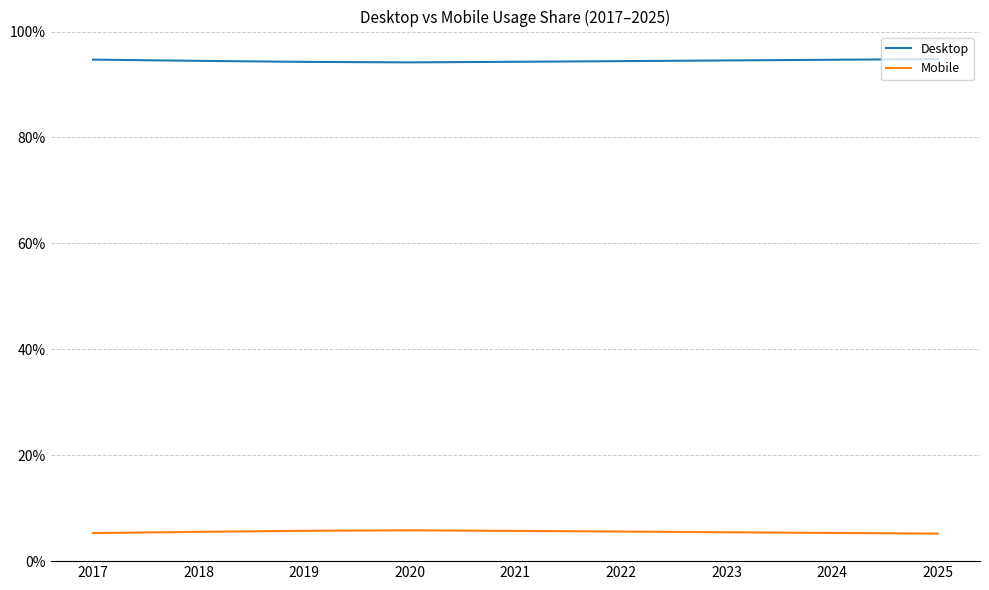

How many lines are shown in the chart?

2